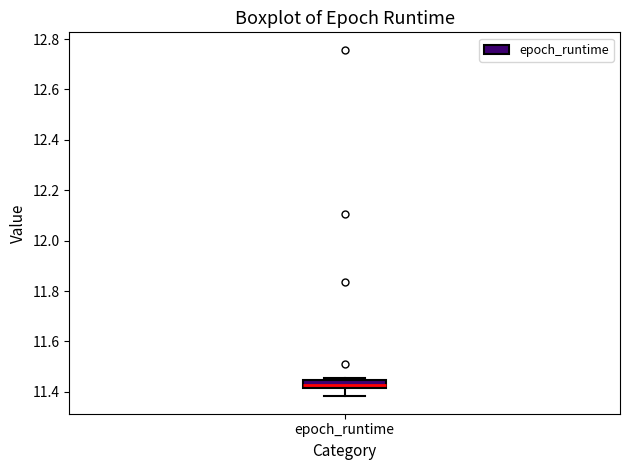

Where is the lower edge of the box for epoch_runtime on the y-axis? The values are not printed on the chart, so give them approximately, as read against the axis.

11.42